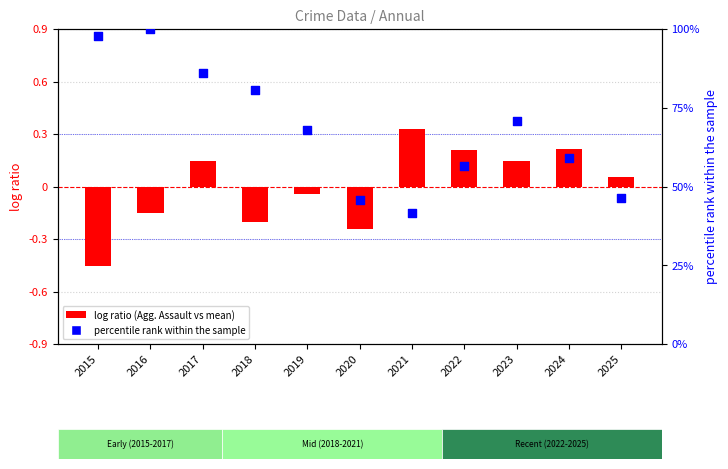

Which series has the largest total across all categories?

Robbery percentile rank